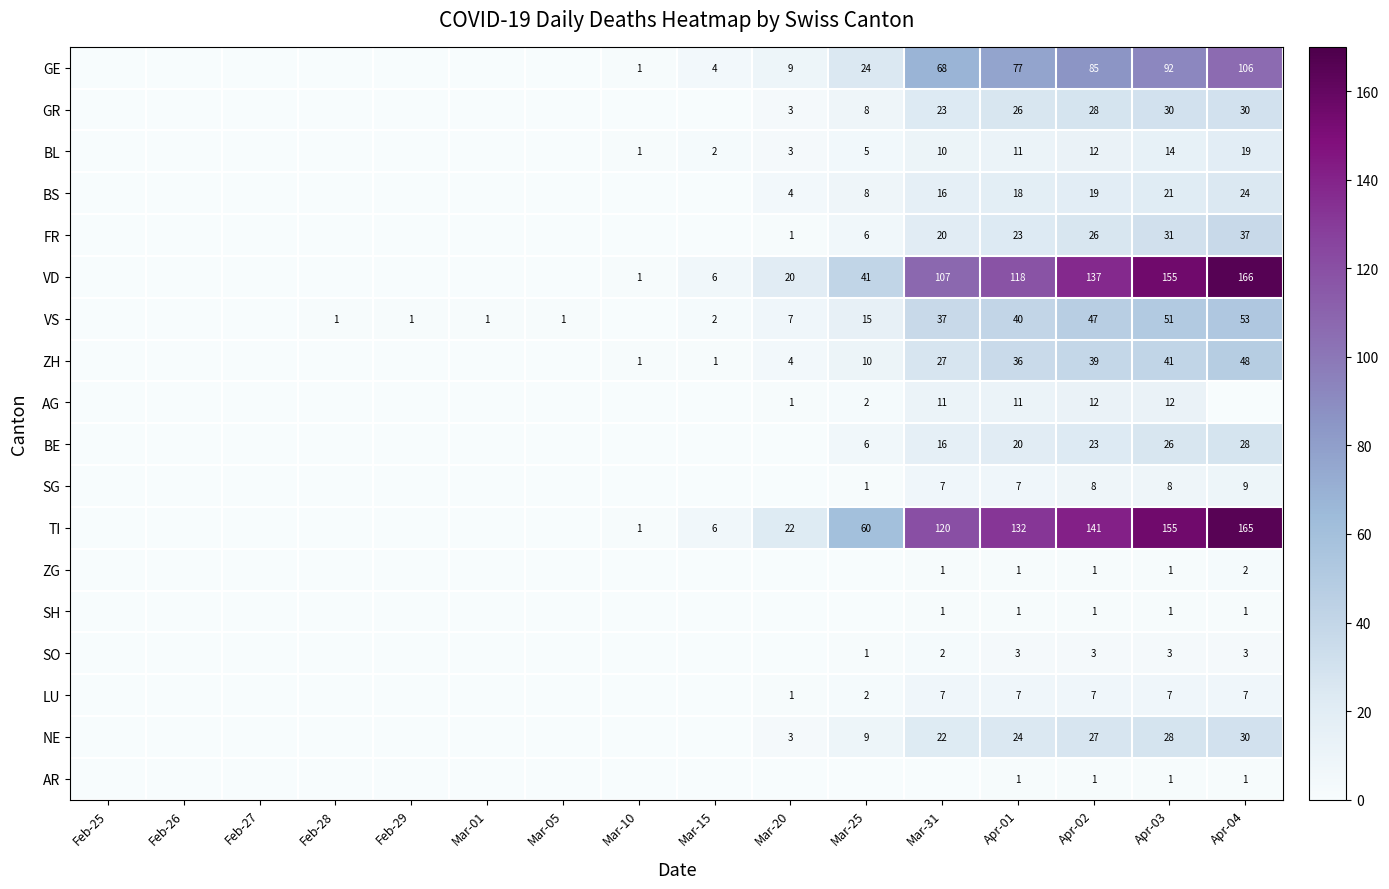

Is it true that ZG equals 1 at Mar-31?

True